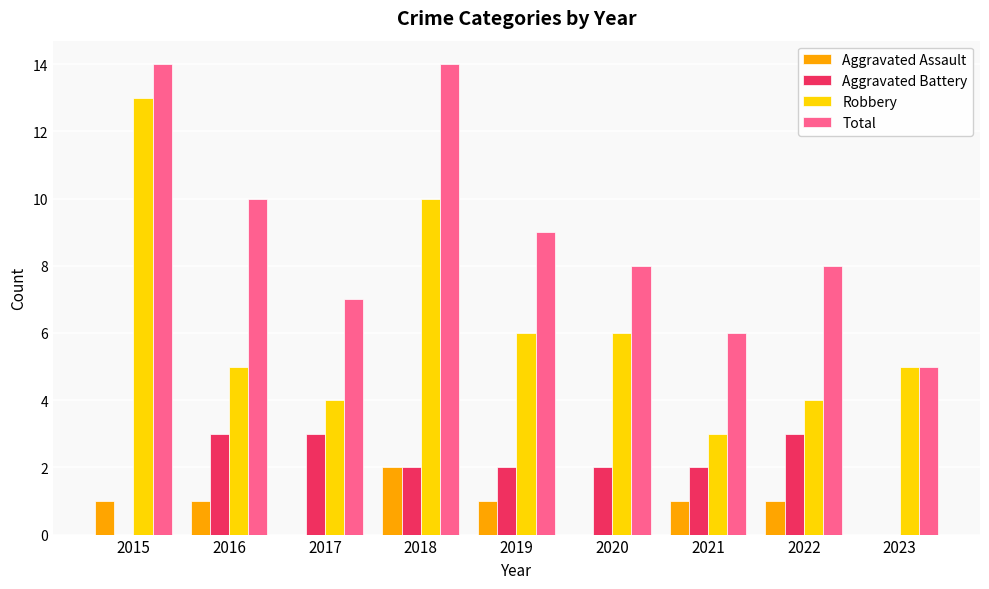

Which series has the largest total across all categories?

Total